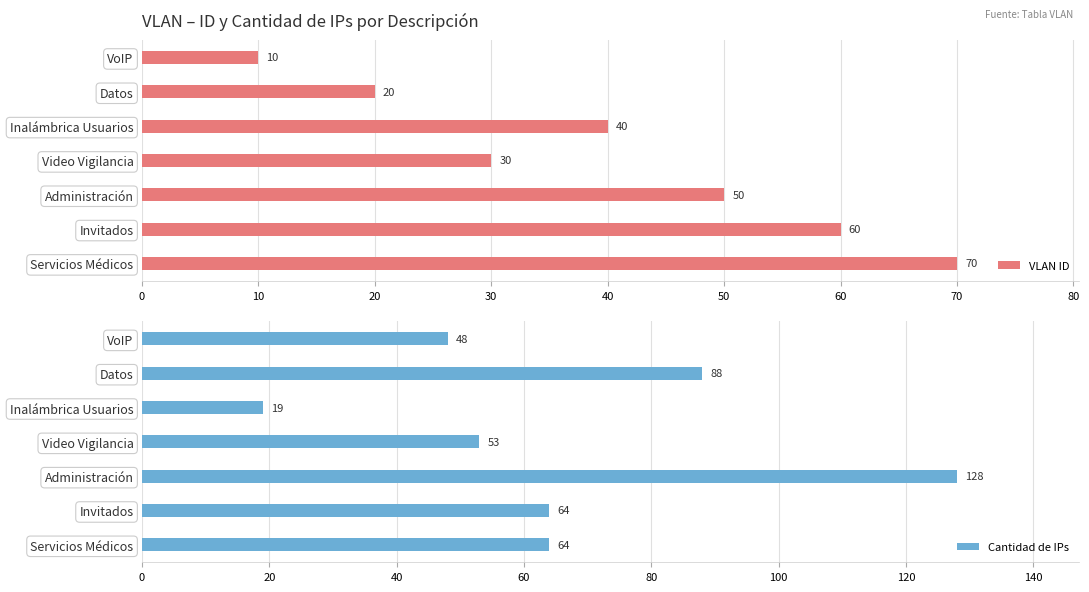

Which series has the widest spread of values?

Cantidad de IPs